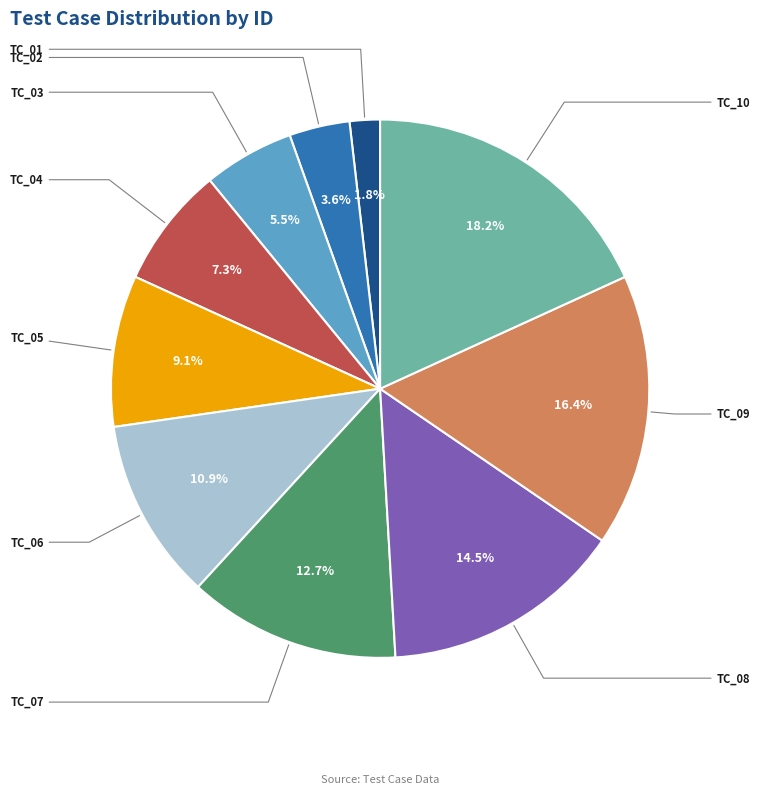

Is there a majority slice in this chart?

No